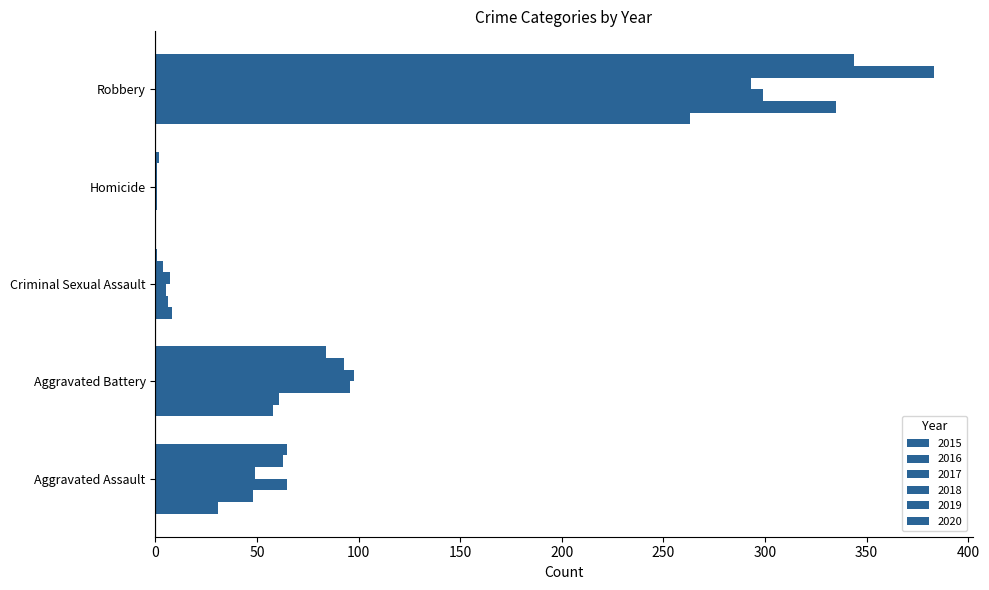

Which series has the widest spread of values?

2019